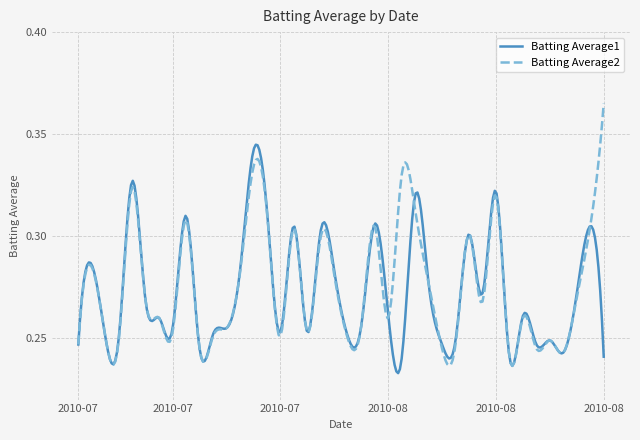

List the series in order of their peak value, highest first.

Batting Average2, Batting Average1